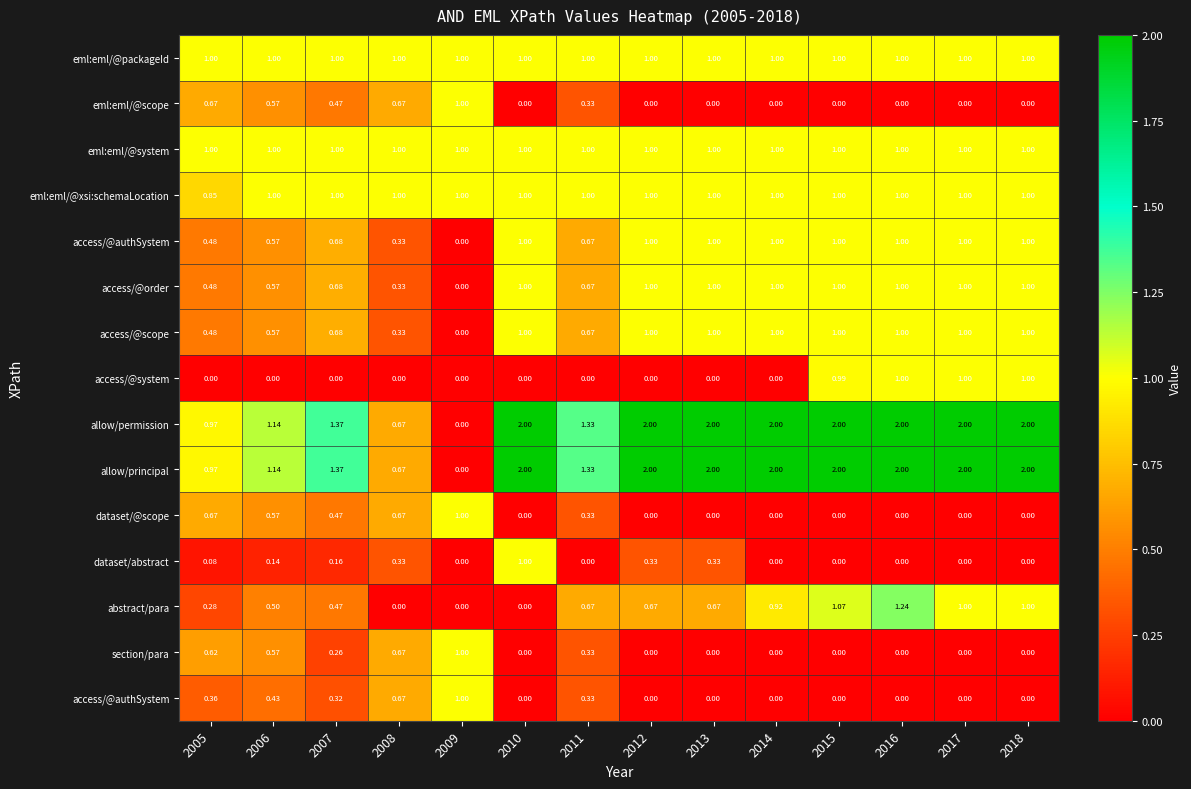

At how many categories does at least one series exceed 0?

14